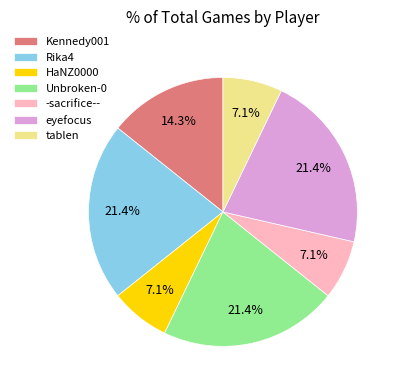

What percentage is the Unbroken-0 slice, to the nearest percent?

21%